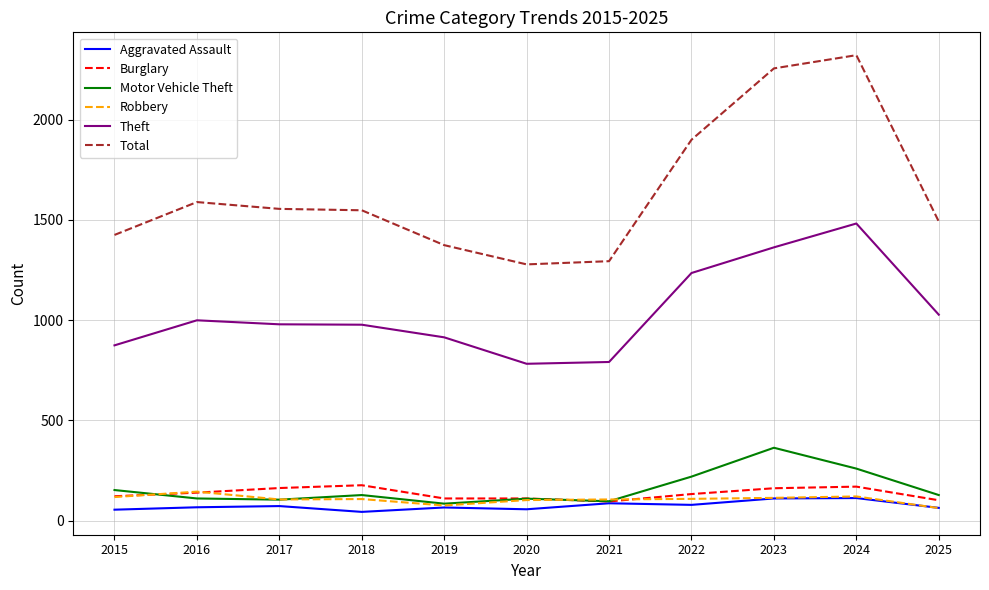

What is the greatest value displayed?

2322